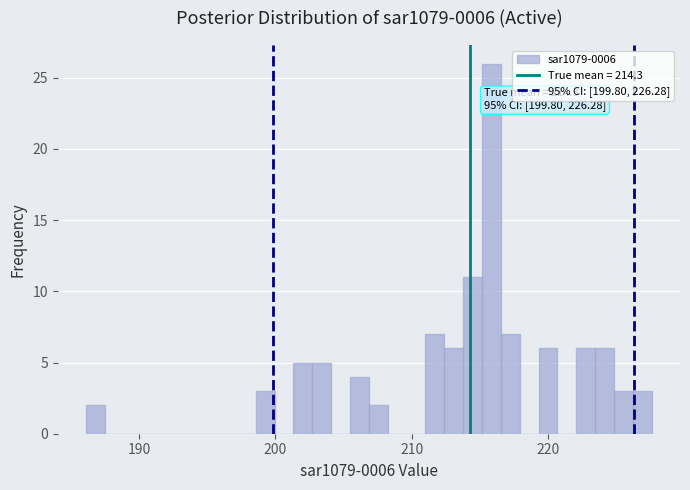

Around what value on the x-axis is the tallest bar? Give the approximate position of its centre, as read against the axis.

216